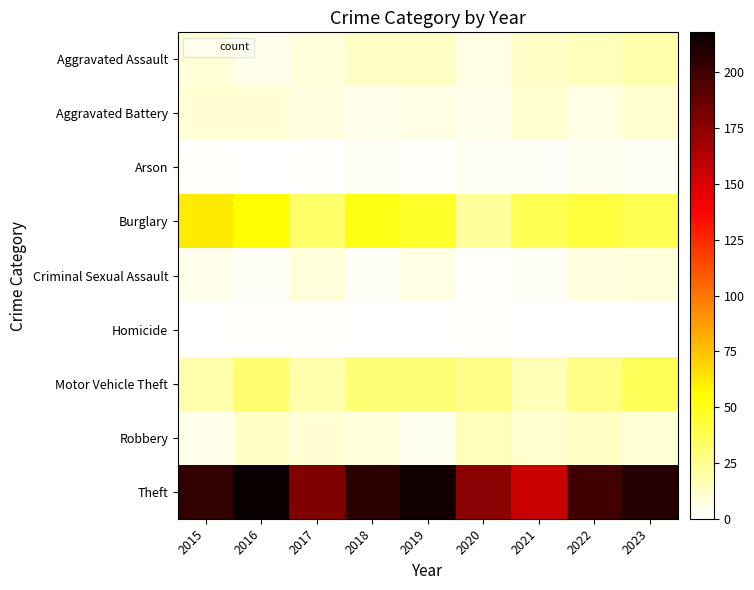

Between 2015 and 2021, which series saw the biggest shift?

Theft